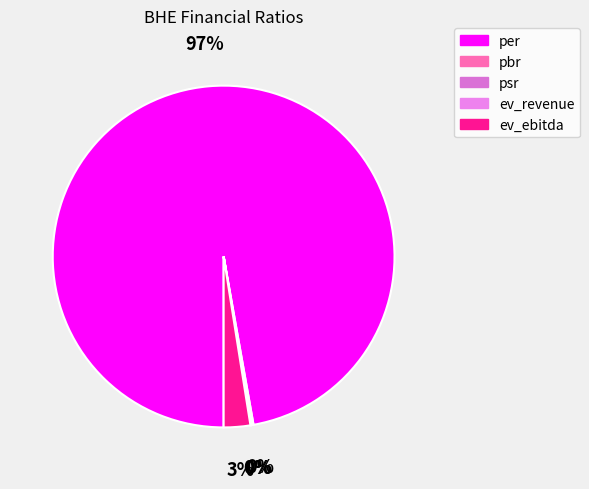

Rank the categories by value from lowest to highest.

ev_revenue, psr, pbr, ev_ebitda, per